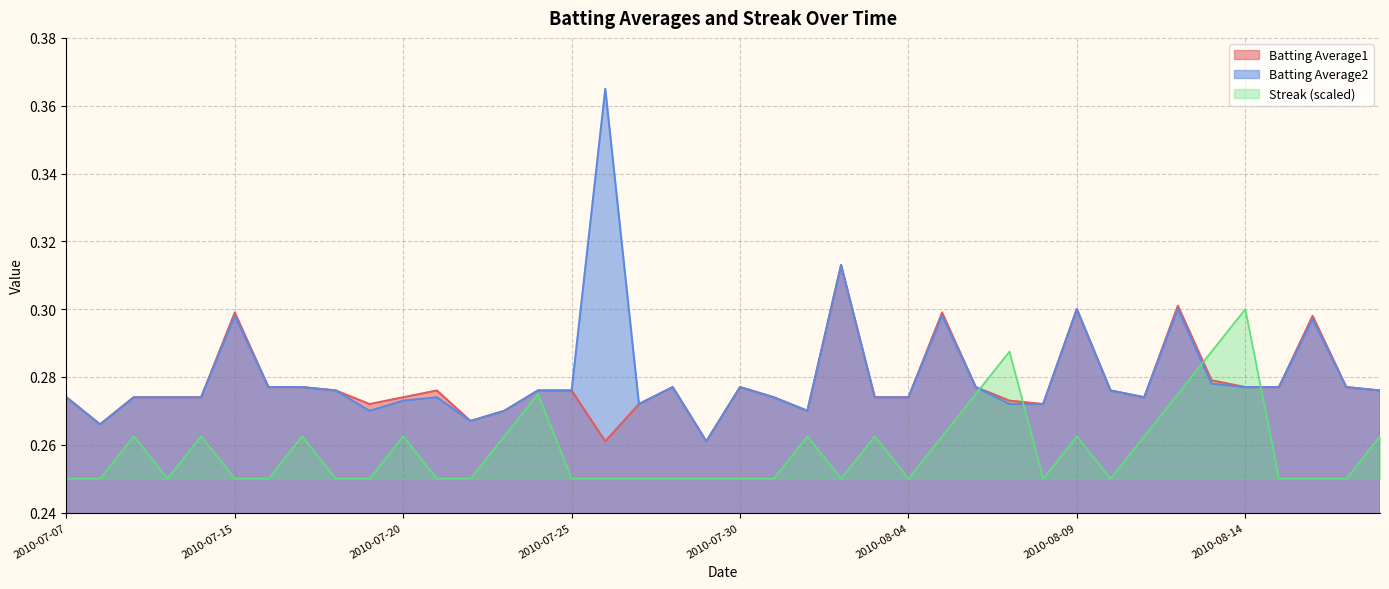

Rank the series at 2010-07-16 from lowest to highest value.

Streak, Batting Average1, Batting Average2